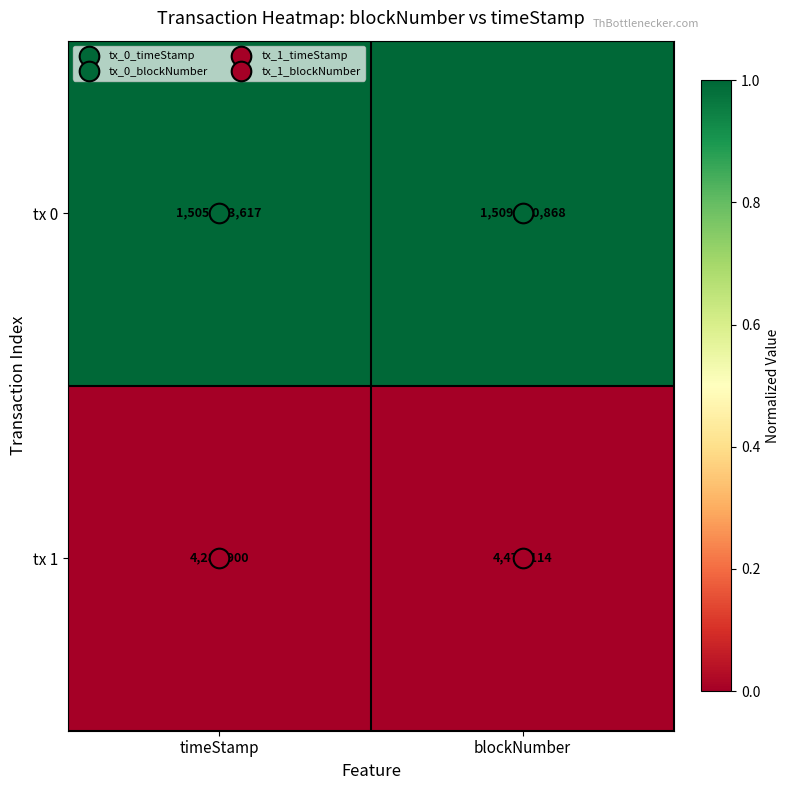

Between timeStamp and blockNumber, which series saw the biggest shift?

tx 0